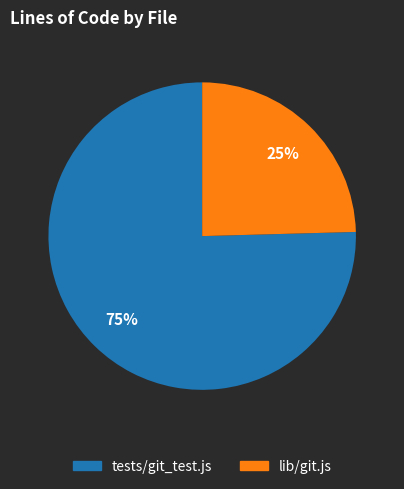

What is the majority slice?

tests/git_test.js